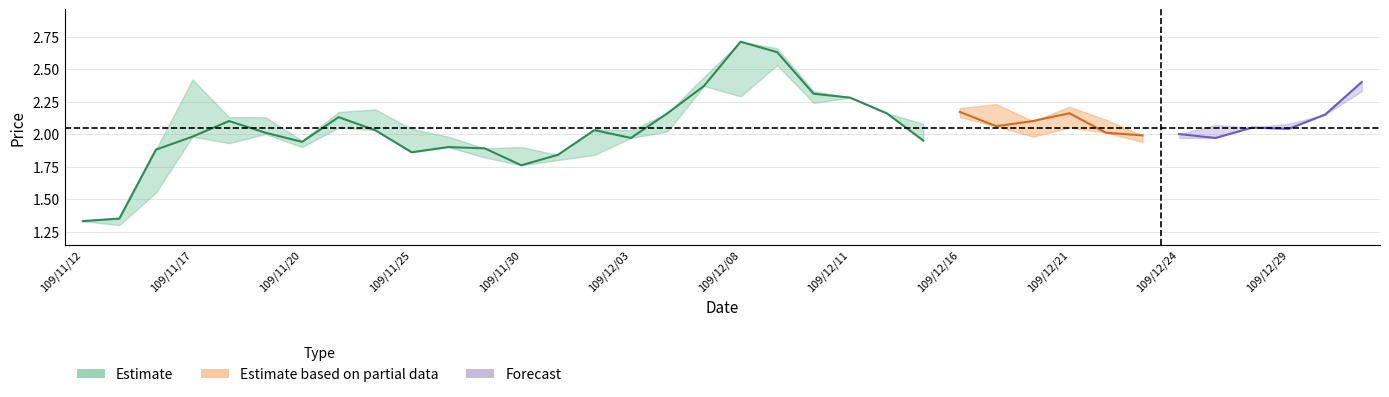

What is the minimum value for high?

1.3